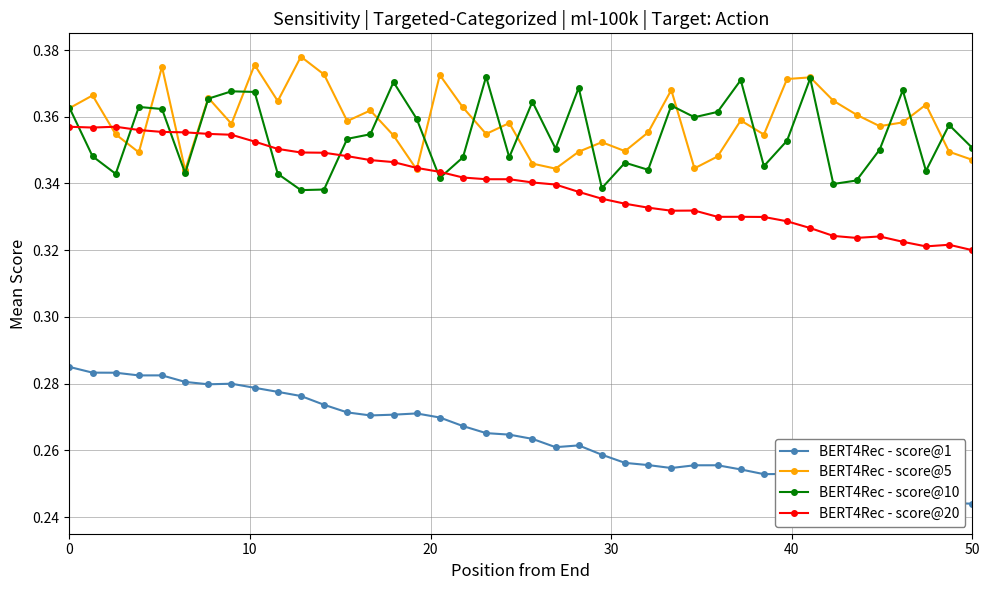

True or false: BERT4Rec - score@5 has more than 0 points higher than both neighbors.

True